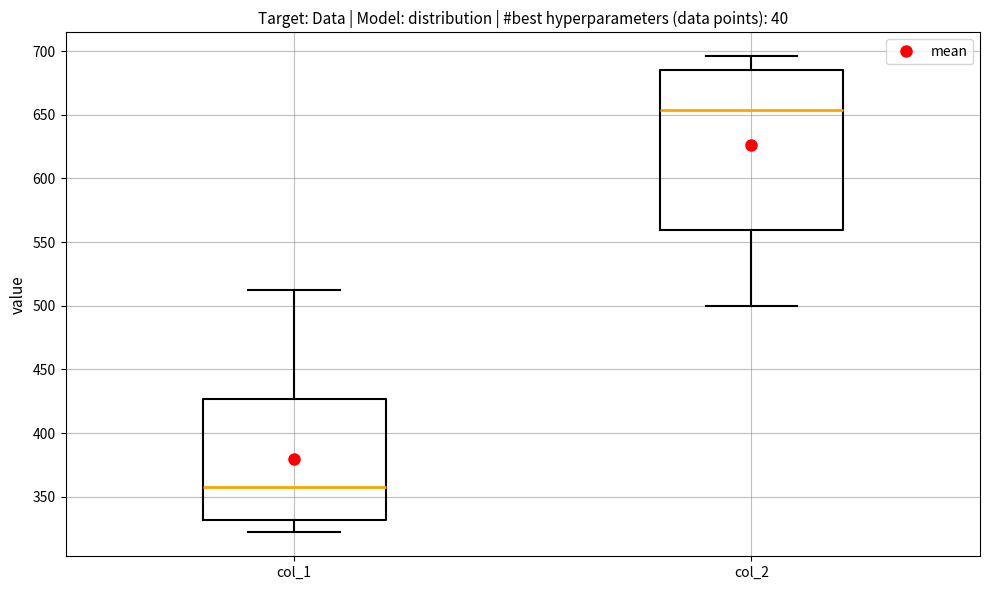

Where is the upper edge of the box for col_2 on the y-axis? The values are not printed on the chart, so give them approximately, as read against the axis.

685